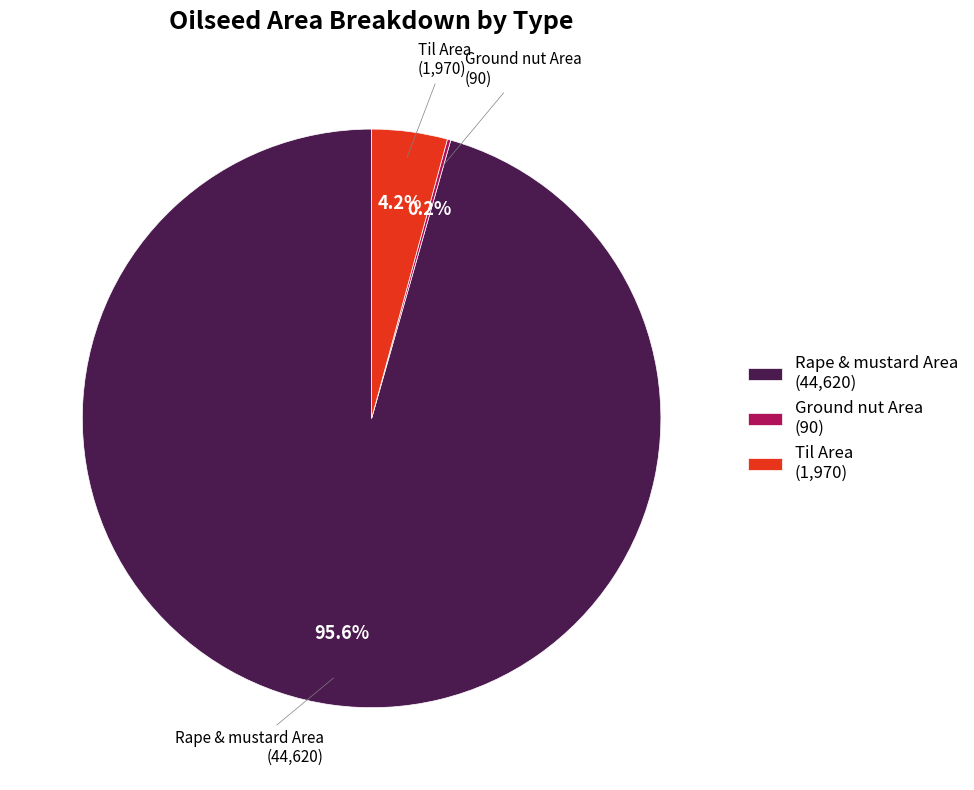

Is the sum of Til Area (1,970) and Rape & mustard Area (44,620) greater than half?

Yes